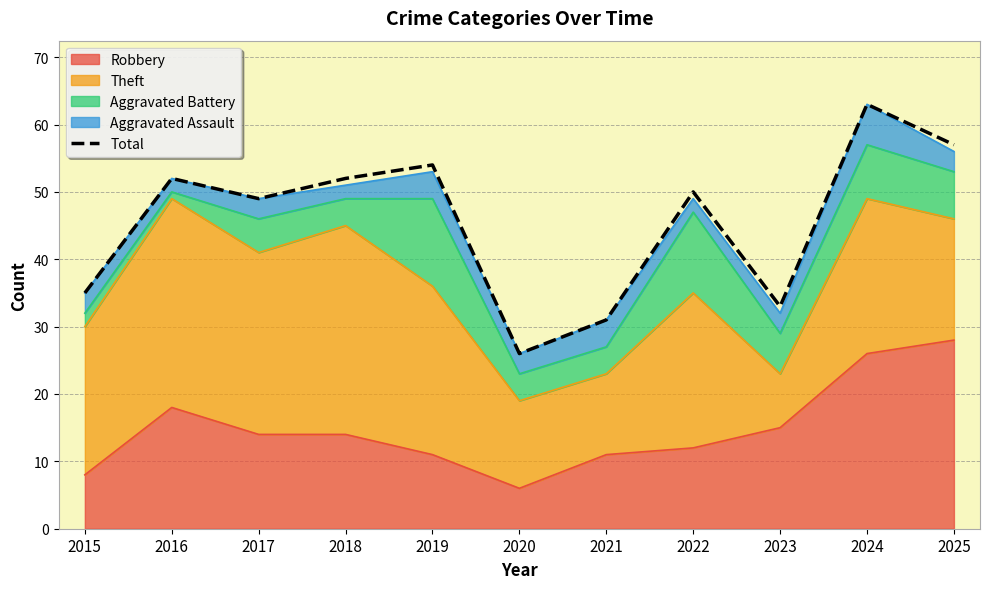

Between 2015 and 2022, which is larger?

2022